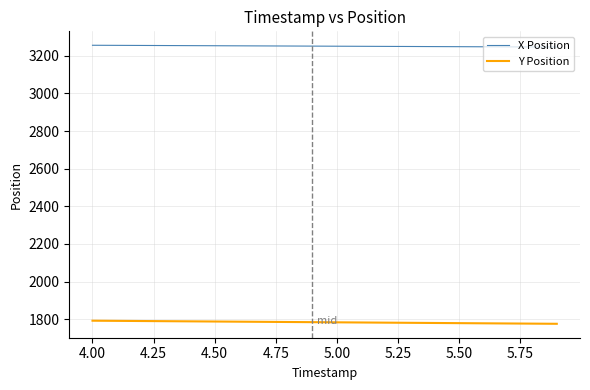

Rank the series by their average value, from lowest to highest.

Y Position, X Position